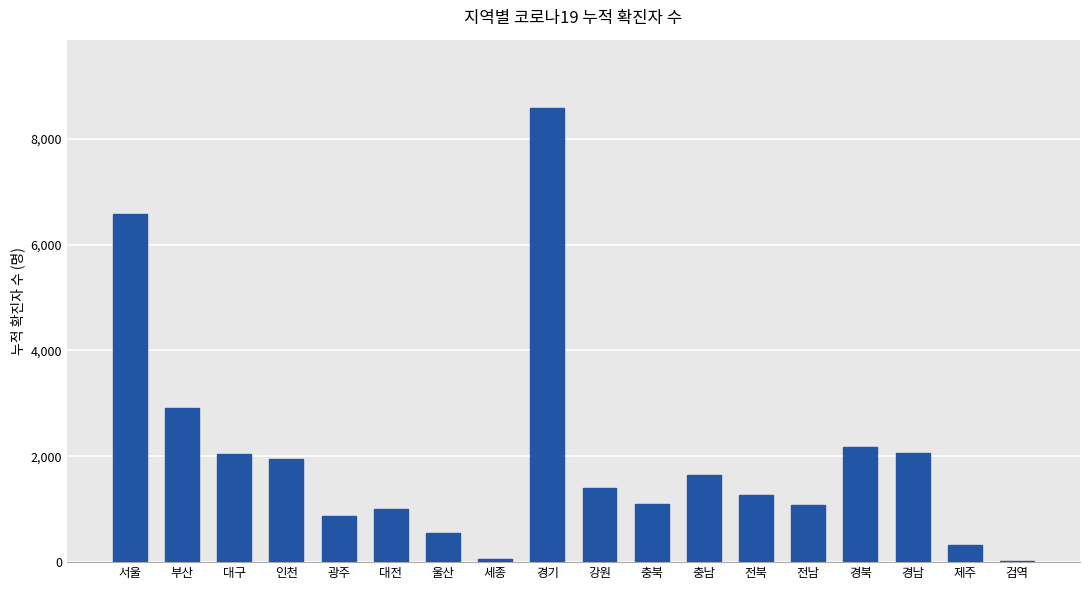

What value does the data have at 충남?

1638